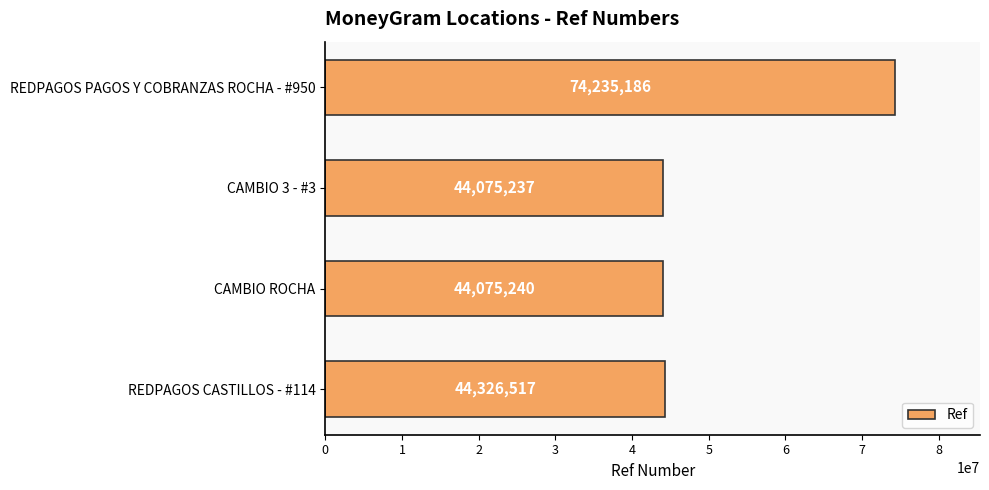

Are the bars grouped side by side (vs. stacked)?

No